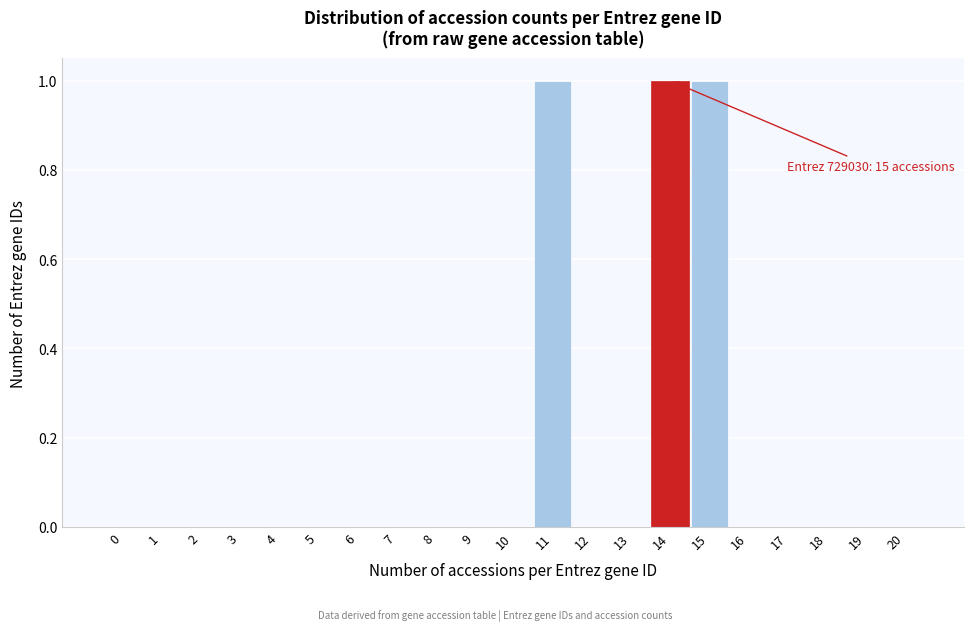

Reading right to left, list all the values displayed in this chart.

20=0	19=0	18=0	17=0	16=0	15=1	14=1	13=0	12=0	11=1	10=0	9=0	8=0	7=0	6=0	5=0	4=0	3=0	2=0	1=0	0=0